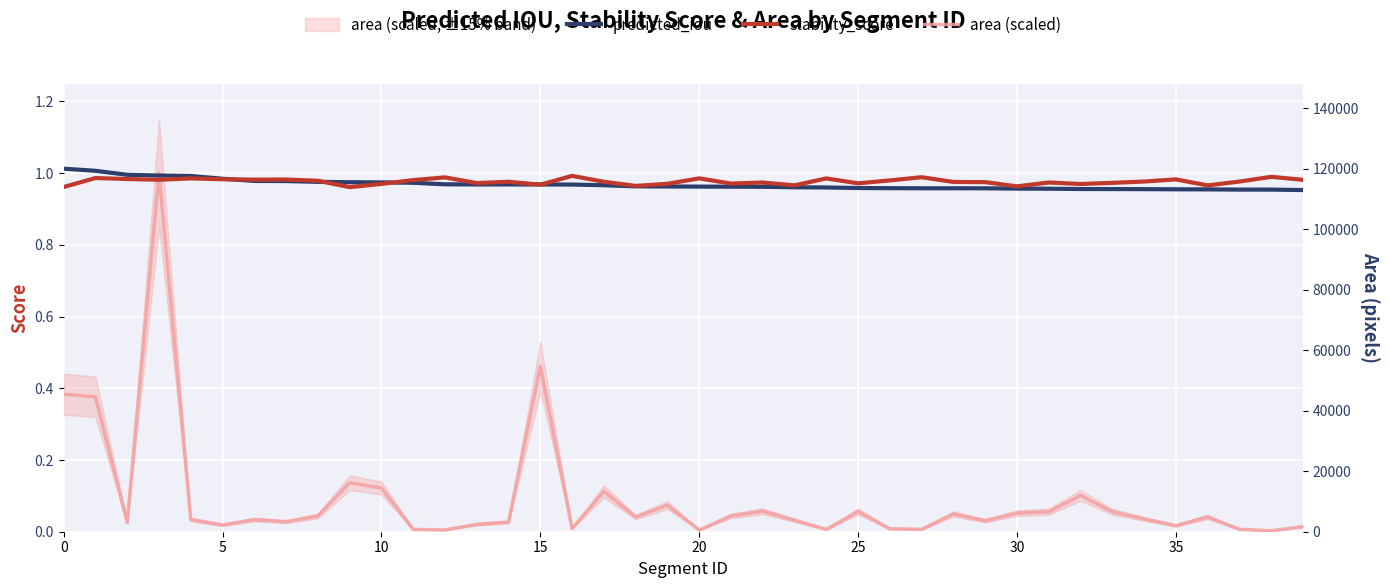

Reading right to left, list all the values displayed in this chart.

predicted_iou: 1.0	1.0	1.0	1.0	1.0	1.0	1.0	1.0	1.0	1.0	1.0	1.0	1.0	1.0	1.0	1.0	1.0	1.0	1.0	1.0	1.0	1.0	1.0	1.0	1.0	1.0	1.0	1.0	1.0	1.0	1.0	1.0	1.0	1.0	1.0	1.0	1.0	1.0	1.0	1.0
stability_score: 1.0	1.0	1.0	1.0	1.0	1.0	1.0	1.0	1.0	1.0	1.0	1.0	1.0	1.0	1.0	1.0	1.0	1.0	1.0	1.0	1.0	1.0	1.0	1.0	1.0	1.0	1.0	1.0	1.0	1.0	1.0	1.0	1.0	1.0	1.0	1.0	1.0	1.0	1.0	1.0
area (scaled): 0.0	0.0	0.0	0.0	0.0	0.0	0.1	0.1	0.1	0.1	0.0	0.0	0.0	0.0	0.1	0.0	0.0	0.1	0.0	0.0	0.1	0.0	0.1	0.0	0.5	0.0	0.0	0.0	0.0	0.1	0.1	0.0	0.0	0.0	0.0	0.0	1.0	0.0	0.4	0.4